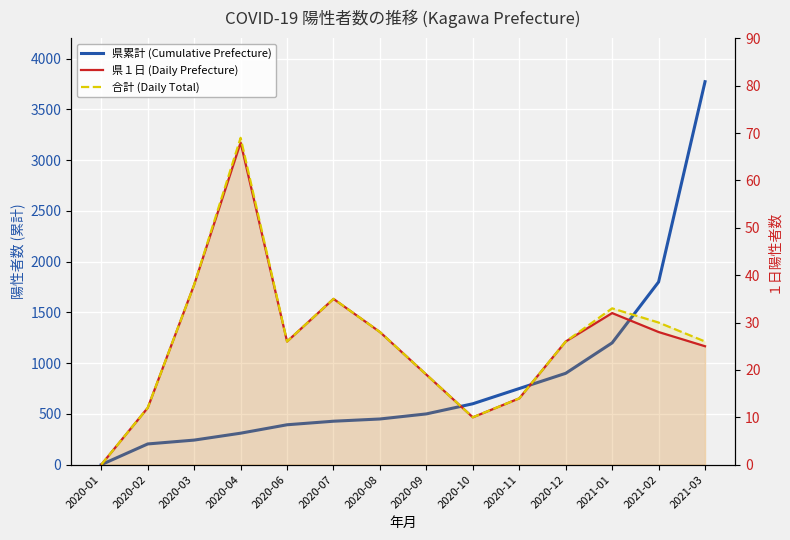

Is it true that 県累計 (Cumulative Prefecture) equals 242 at 2020-03?

True